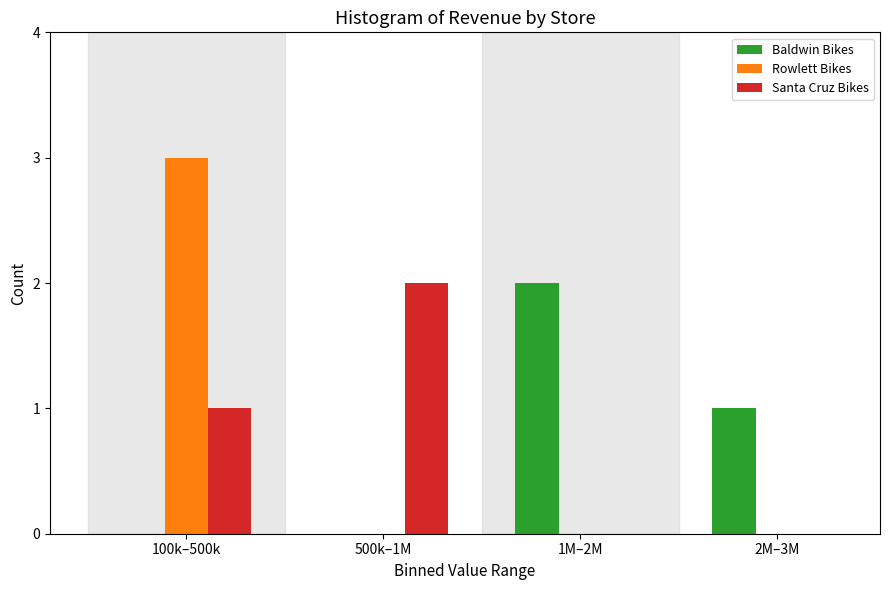

Reading right to left, extract all data points from this chart.

Baldwin Bikes: 2M–3M=1	1M–2M=2	500k–1M=0	100k–500k=0
Rowlett Bikes: 2M–3M=0	1M–2M=0	500k–1M=0	100k–500k=3
Santa Cruz Bikes: 2M–3M=0	1M–2M=0	500k–1M=2	100k–500k=1